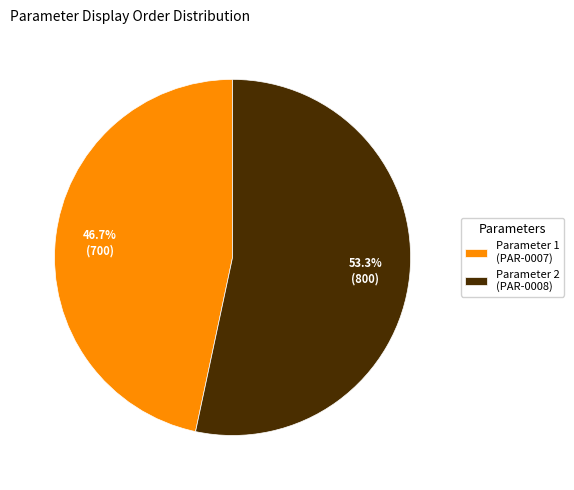

What portion of the pie excludes Parameter 2 (PAR-0008)?

46.7%